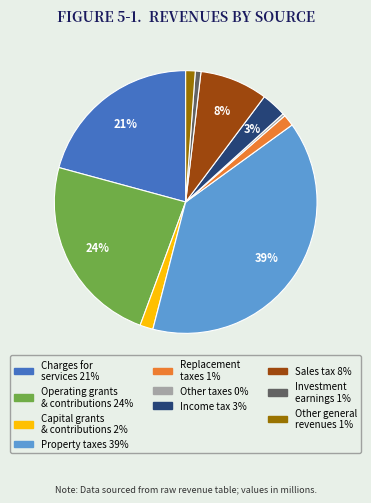

Does any single category account for the majority?

No